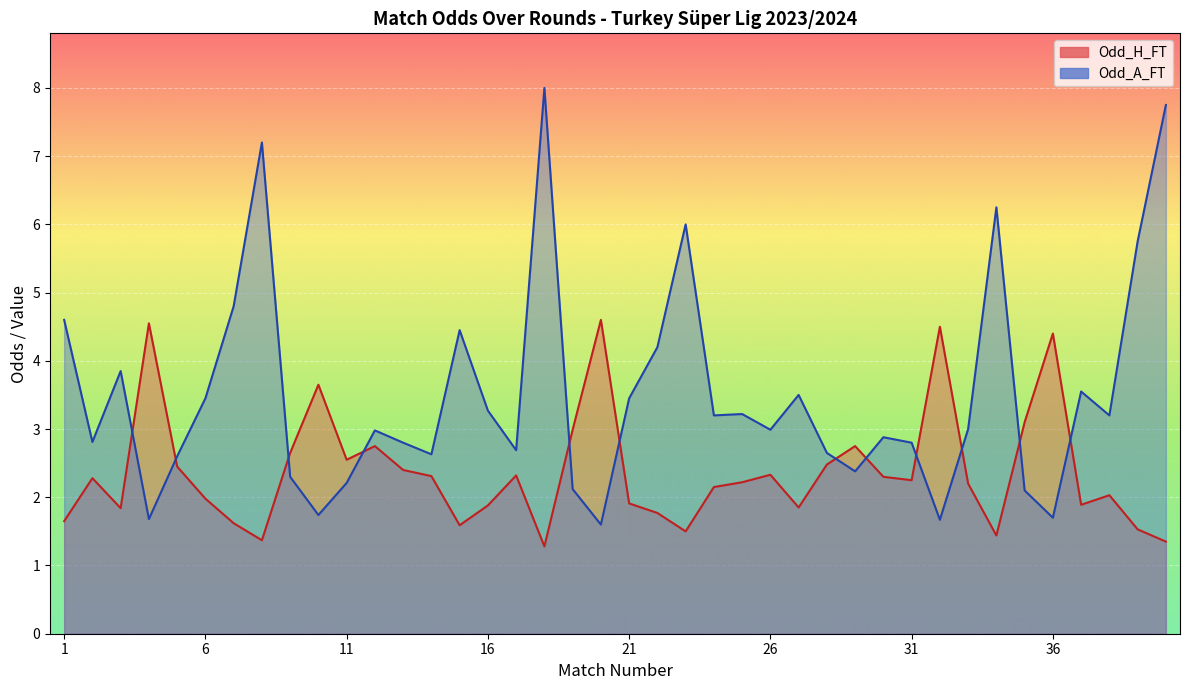

Rank the series by their maximum value, from lowest to highest.

Odd_H_FT, Odd_A_FT